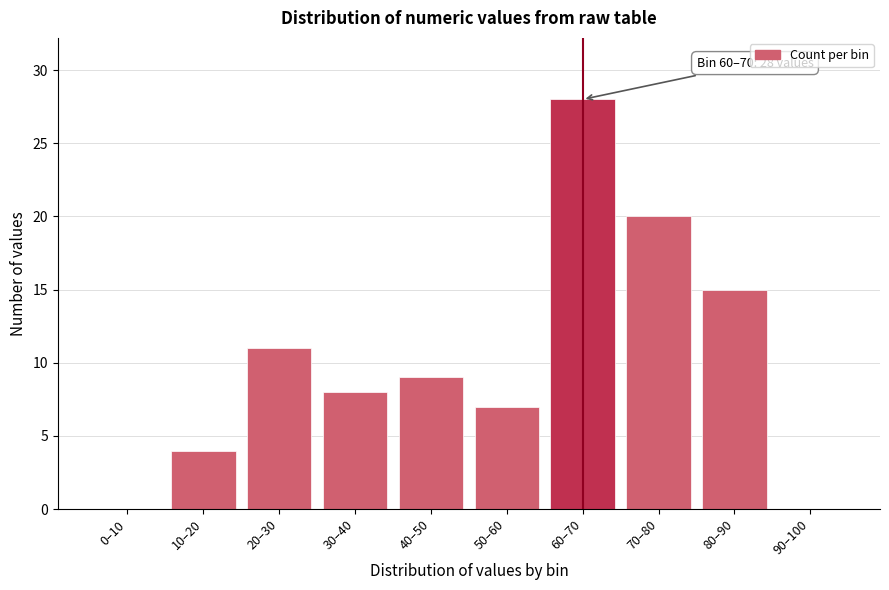

Reading left to right, transcribe all the data shown in this chart.

0–10=0	10–20=4	20–30=11	30–40=8	40–50=9	50–60=7	60–70=28	70–80=20	80–90=15	90–100=0